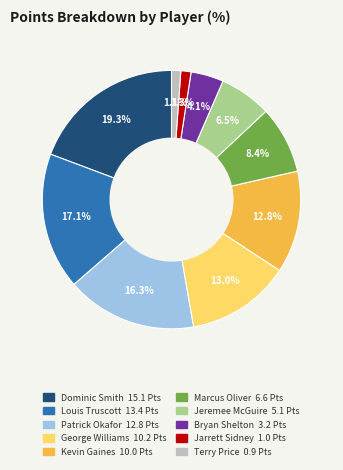

Count the number of slices in the pie.

10